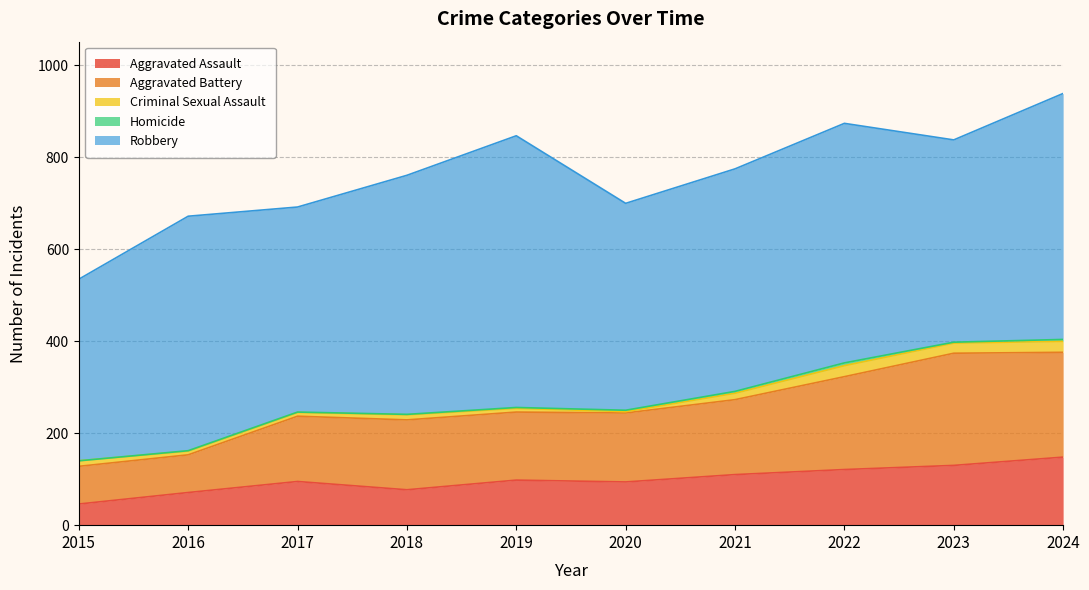

At which label is Aggravated Assault closest to 97?

2019